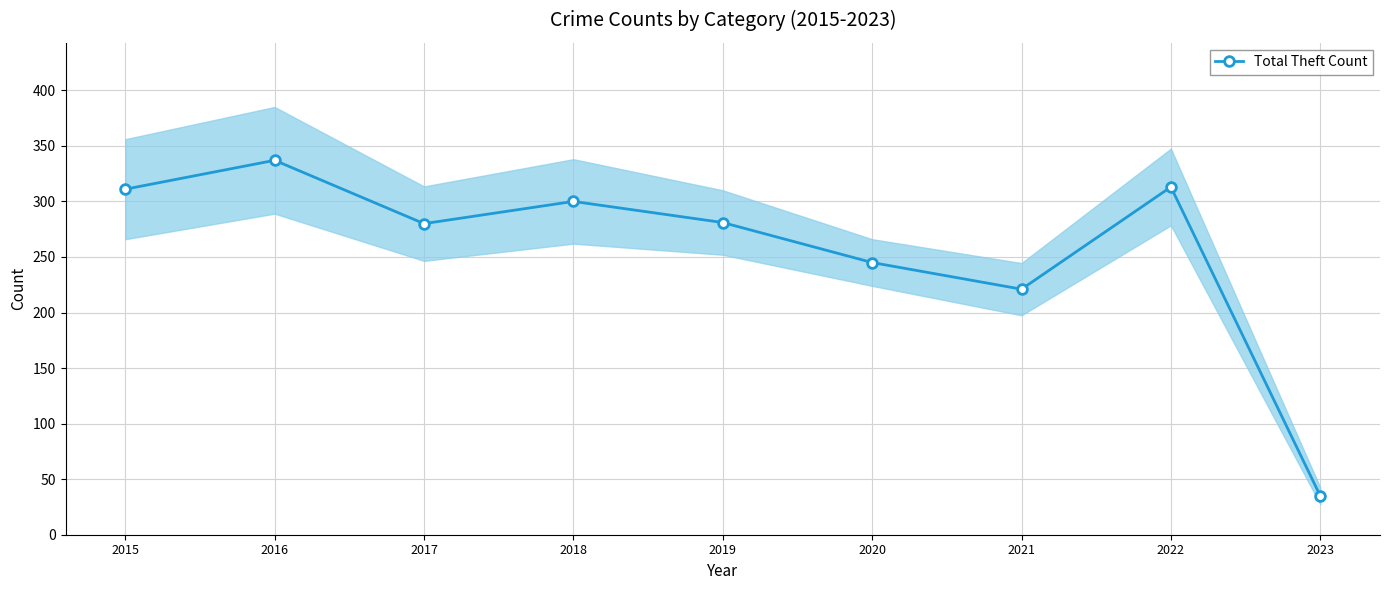

What is the difference between the values at 2023 and 2021?

186